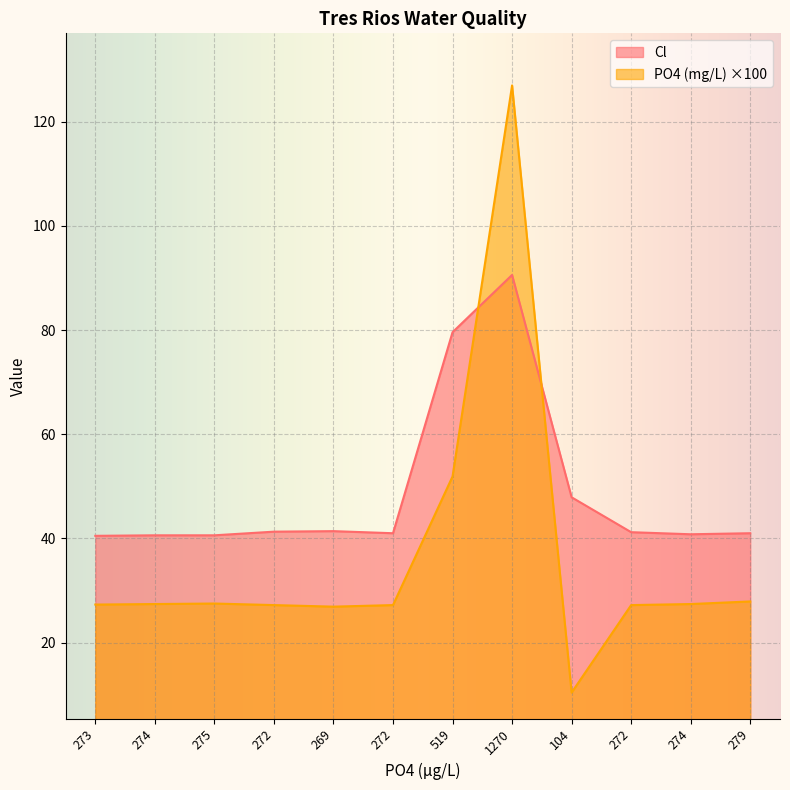

What is the smallest value displayed?

10.4